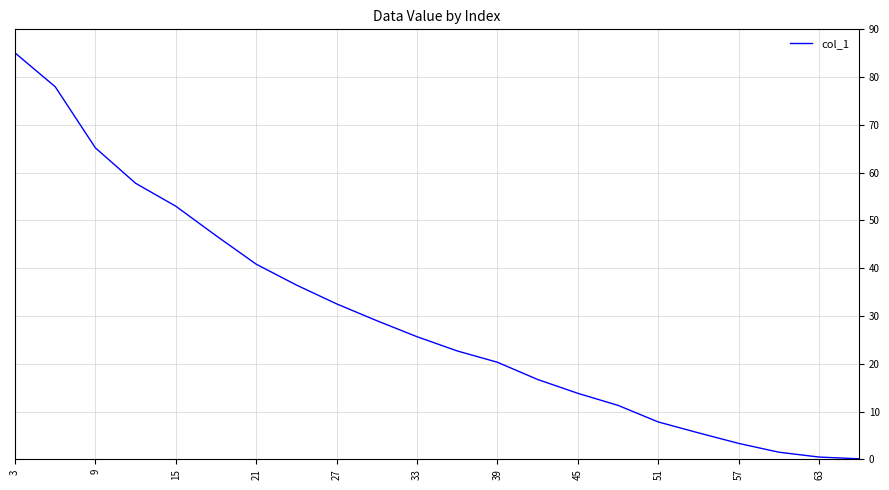

Reading right to left, what are all the values shown in this chart?

0.1	0.5	1.5	3.3	5.5	7.8	11.3	13.8	16.7	20.3	22.7	25.7	29.0	32.5	36.5	40.8	46.8	53.0	57.8	65.2	78.0	85.1